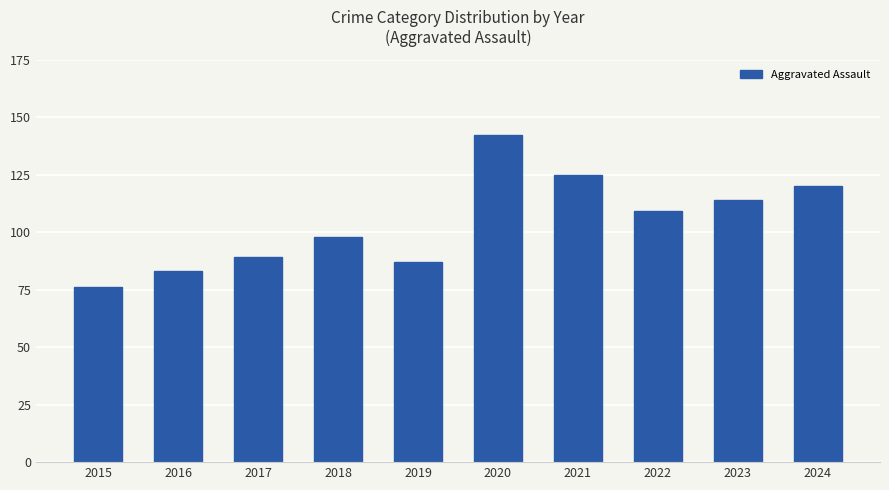

What is the difference between the maximum and second lowest values?

59